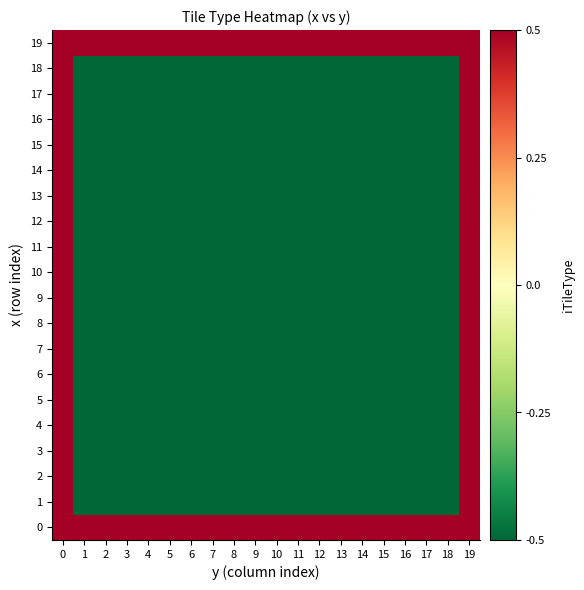

Reading left to right, extract all data points from this chart.

0: 0=0.5	1=0.5	2=0.5	3=0.5	4=0.5	5=0.5	6=0.5	7=0.5	8=0.5	9=0.5	10=0.5	11=0.5	12=0.5	13=0.5	14=0.5	15=0.5	16=0.5	17=0.5	18=0.5	19=0.5
1: 0=0.5	1=-0.5	2=-0.5	3=-0.5	4=-0.5	5=-0.5	6=-0.5	7=-0.5	8=-0.5	9=-0.5	10=-0.5	11=-0.5	12=-0.5	13=-0.5	14=-0.5	15=-0.5	16=-0.5	17=-0.5	18=-0.5	19=0.5
2: 0=0.5	1=-0.5	2=-0.5	3=-0.5	4=-0.5	5=-0.5	6=-0.5	7=-0.5	8=-0.5	9=-0.5	10=-0.5	11=-0.5	12=-0.5	13=-0.5	14=-0.5	15=-0.5	16=-0.5	17=-0.5	18=-0.5	19=0.5
3: 0=0.5	1=-0.5	2=-0.5	3=-0.5	4=-0.5	5=-0.5	6=-0.5	7=-0.5	8=-0.5	9=-0.5	10=-0.5	11=-0.5	12=-0.5	13=-0.5	14=-0.5	15=-0.5	16=-0.5	17=-0.5	18=-0.5	19=0.5
4: 0=0.5	1=-0.5	2=-0.5	3=-0.5	4=-0.5	5=-0.5	6=-0.5	7=-0.5	8=-0.5	9=-0.5	10=-0.5	11=-0.5	12=-0.5	13=-0.5	14=-0.5	15=-0.5	16=-0.5	17=-0.5	18=-0.5	19=0.5
5: 0=0.5	1=-0.5	2=-0.5	3=-0.5	4=-0.5	5=-0.5	6=-0.5	7=-0.5	8=-0.5	9=-0.5	10=-0.5	11=-0.5	12=-0.5	13=-0.5	14=-0.5	15=-0.5	16=-0.5	17=-0.5	18=-0.5	19=0.5
6: 0=0.5	1=-0.5	2=-0.5	3=-0.5	4=-0.5	5=-0.5	6=-0.5	7=-0.5	8=-0.5	9=-0.5	10=-0.5	11=-0.5	12=-0.5	13=-0.5	14=-0.5	15=-0.5	16=-0.5	17=-0.5	18=-0.5	19=0.5
7: 0=0.5	1=-0.5	2=-0.5	3=-0.5	4=-0.5	5=-0.5	6=-0.5	7=-0.5	8=-0.5	9=-0.5	10=-0.5	11=-0.5	12=-0.5	13=-0.5	14=-0.5	15=-0.5	16=-0.5	17=-0.5	18=-0.5	19=0.5
8: 0=0.5	1=-0.5	2=-0.5	3=-0.5	4=-0.5	5=-0.5	6=-0.5	7=-0.5	8=-0.5	9=-0.5	10=-0.5	11=-0.5	12=-0.5	13=-0.5	14=-0.5	15=-0.5	16=-0.5	17=-0.5	18=-0.5	19=0.5
9: 0=0.5	1=-0.5	2=-0.5	3=-0.5	4=-0.5	5=-0.5	6=-0.5	7=-0.5	8=-0.5	9=-0.5	10=-0.5	11=-0.5	12=-0.5	13=-0.5	14=-0.5	15=-0.5	16=-0.5	17=-0.5	18=-0.5	19=0.5
10: 0=0.5	1=-0.5	2=-0.5	3=-0.5	4=-0.5	5=-0.5	6=-0.5	7=-0.5	8=-0.5	9=-0.5	10=-0.5	11=-0.5	12=-0.5	13=-0.5	14=-0.5	15=-0.5	16=-0.5	17=-0.5	18=-0.5	19=0.5
11: 0=0.5	1=-0.5	2=-0.5	3=-0.5	4=-0.5	5=-0.5	6=-0.5	7=-0.5	8=-0.5	9=-0.5	10=-0.5	11=-0.5	12=-0.5	13=-0.5	14=-0.5	15=-0.5	16=-0.5	17=-0.5	18=-0.5	19=0.5
12: 0=0.5	1=-0.5	2=-0.5	3=-0.5	4=-0.5	5=-0.5	6=-0.5	7=-0.5	8=-0.5	9=-0.5	10=-0.5	11=-0.5	12=-0.5	13=-0.5	14=-0.5	15=-0.5	16=-0.5	17=-0.5	18=-0.5	19=0.5
13: 0=0.5	1=-0.5	2=-0.5	3=-0.5	4=-0.5	5=-0.5	6=-0.5	7=-0.5	8=-0.5	9=-0.5	10=-0.5	11=-0.5	12=-0.5	13=-0.5	14=-0.5	15=-0.5	16=-0.5	17=-0.5	18=-0.5	19=0.5
14: 0=0.5	1=-0.5	2=-0.5	3=-0.5	4=-0.5	5=-0.5	6=-0.5	7=-0.5	8=-0.5	9=-0.5	10=-0.5	11=-0.5	12=-0.5	13=-0.5	14=-0.5	15=-0.5	16=-0.5	17=-0.5	18=-0.5	19=0.5
15: 0=0.5	1=-0.5	2=-0.5	3=-0.5	4=-0.5	5=-0.5	6=-0.5	7=-0.5	8=-0.5	9=-0.5	10=-0.5	11=-0.5	12=-0.5	13=-0.5	14=-0.5	15=-0.5	16=-0.5	17=-0.5	18=-0.5	19=0.5
16: 0=0.5	1=-0.5	2=-0.5	3=-0.5	4=-0.5	5=-0.5	6=-0.5	7=-0.5	8=-0.5	9=-0.5	10=-0.5	11=-0.5	12=-0.5	13=-0.5	14=-0.5	15=-0.5	16=-0.5	17=-0.5	18=-0.5	19=0.5
17: 0=0.5	1=-0.5	2=-0.5	3=-0.5	4=-0.5	5=-0.5	6=-0.5	7=-0.5	8=-0.5	9=-0.5	10=-0.5	11=-0.5	12=-0.5	13=-0.5	14=-0.5	15=-0.5	16=-0.5	17=-0.5	18=-0.5	19=0.5
18: 0=0.5	1=-0.5	2=-0.5	3=-0.5	4=-0.5	5=-0.5	6=-0.5	7=-0.5	8=-0.5	9=-0.5	10=-0.5	11=-0.5	12=-0.5	13=-0.5	14=-0.5	15=-0.5	16=-0.5	17=-0.5	18=-0.5	19=0.5
19: 0=0.5	1=0.5	2=0.5	3=0.5	4=0.5	5=0.5	6=0.5	7=0.5	8=0.5	9=0.5	10=0.5	11=0.5	12=0.5	13=0.5	14=0.5	15=0.5	16=0.5	17=0.5	18=0.5	19=0.5